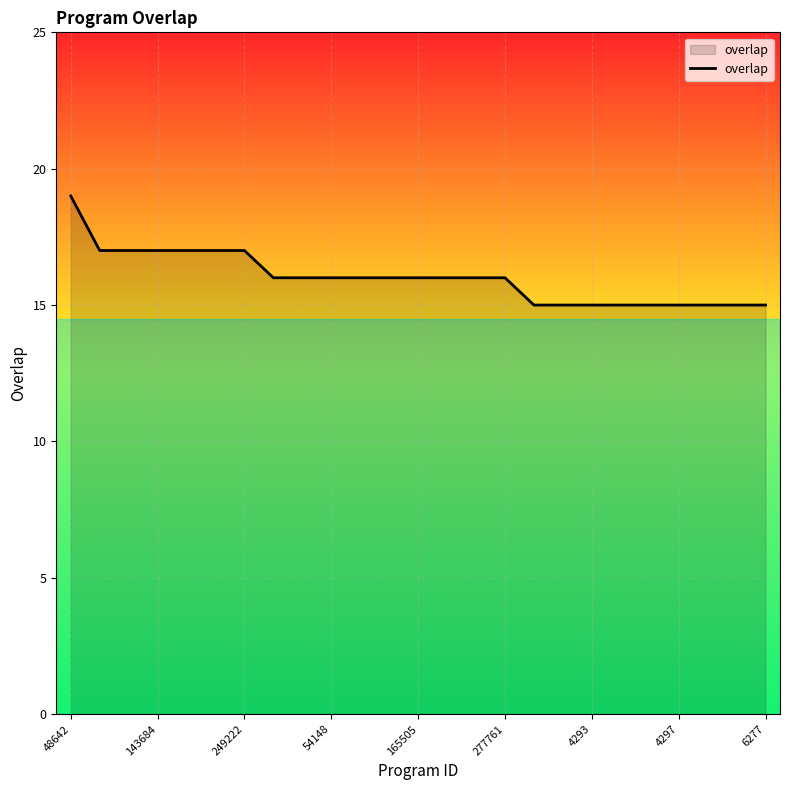

What is the difference between the maximum and minimum values?

4